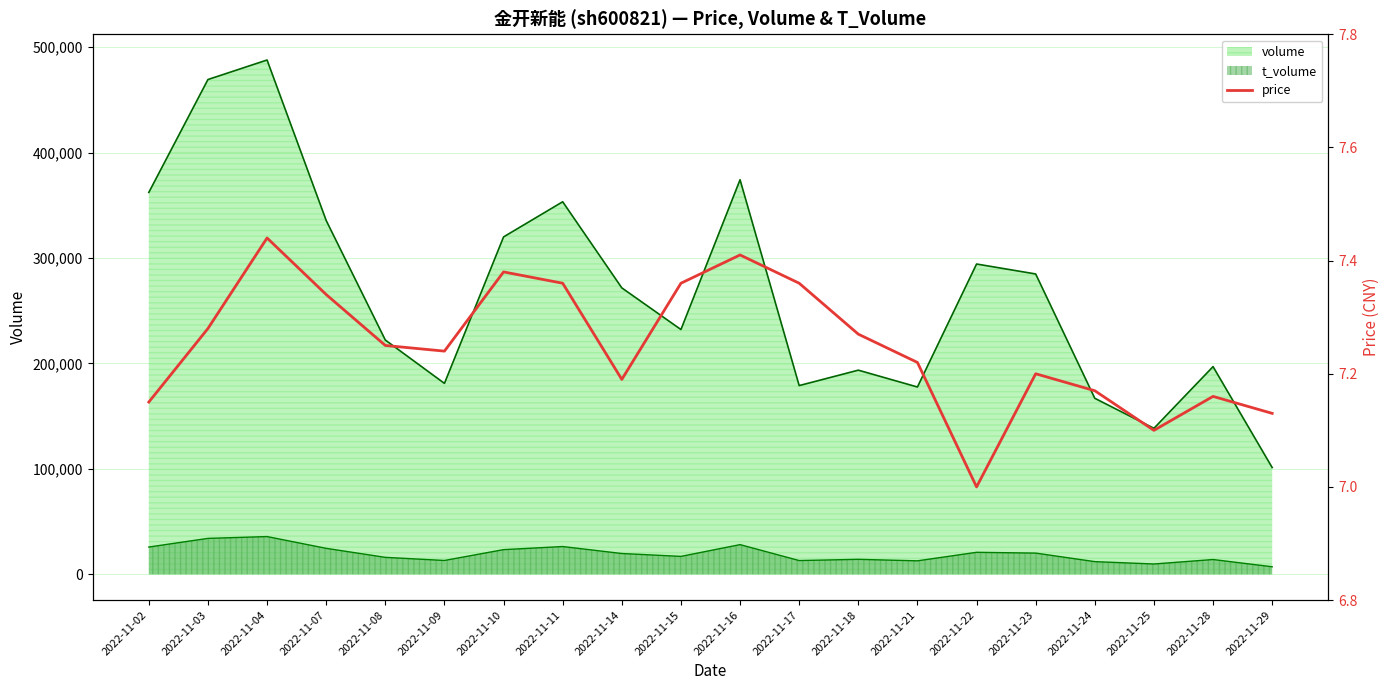

Does the chart display data point markers on the line(s)?

No